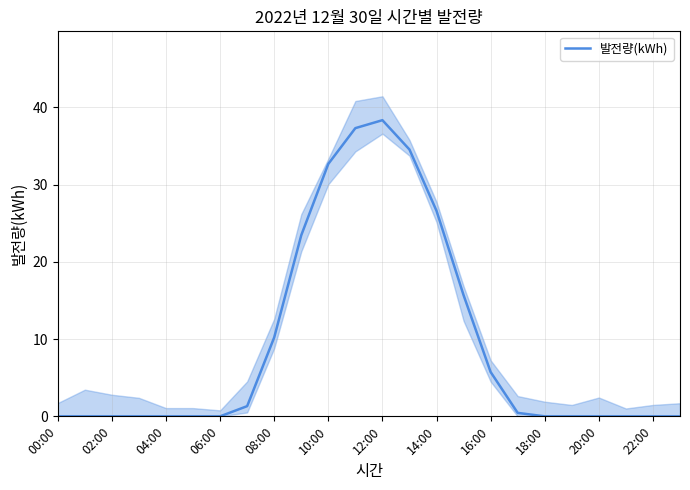

How many interior local peaks (higher than both neighbors) does the data have?

1